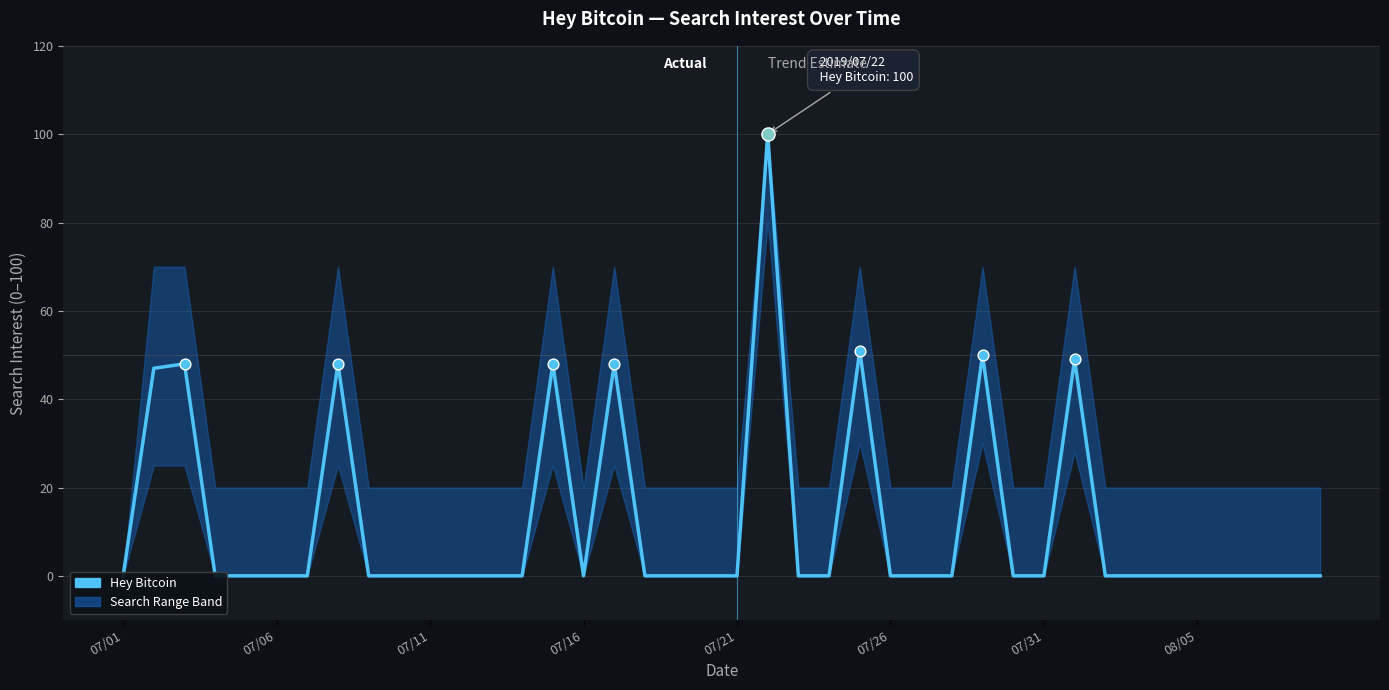

Which has a higher value, 18 or 07/26?

18